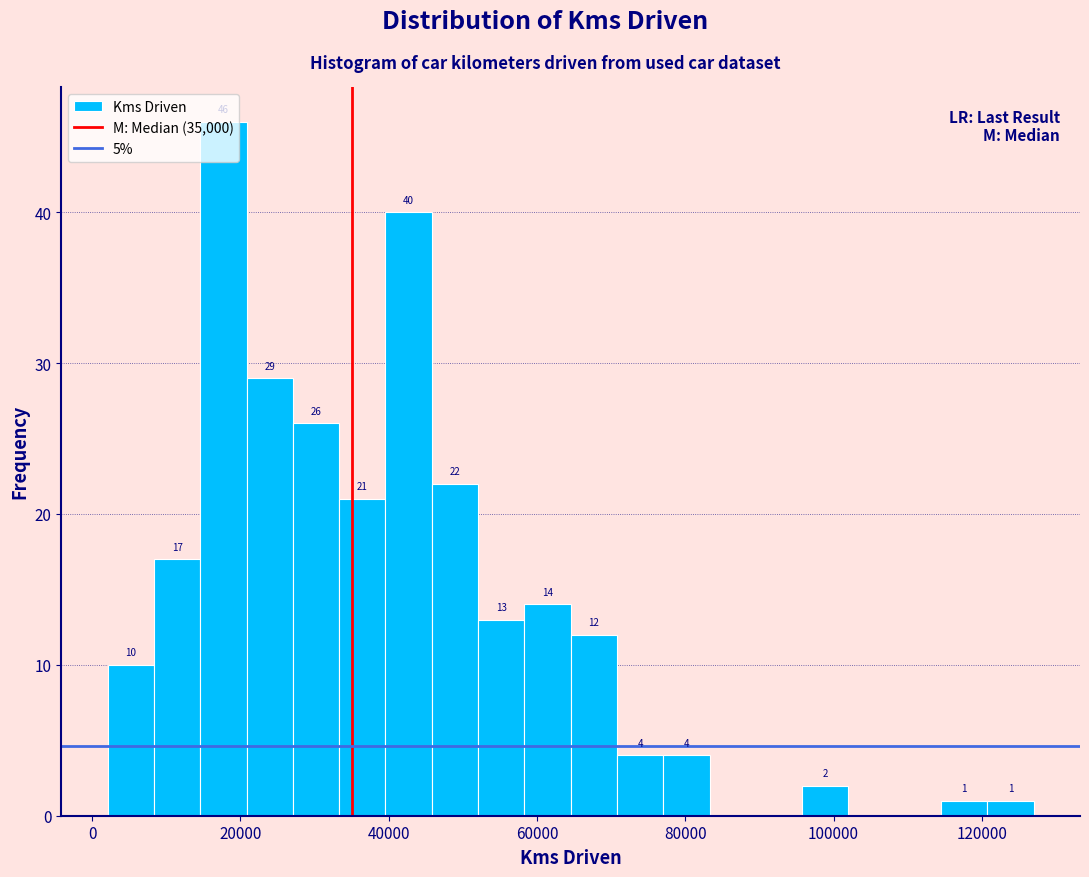

Around what value on the x-axis is the tallest bar? Give the approximate position of its centre, as read against the axis.

18000